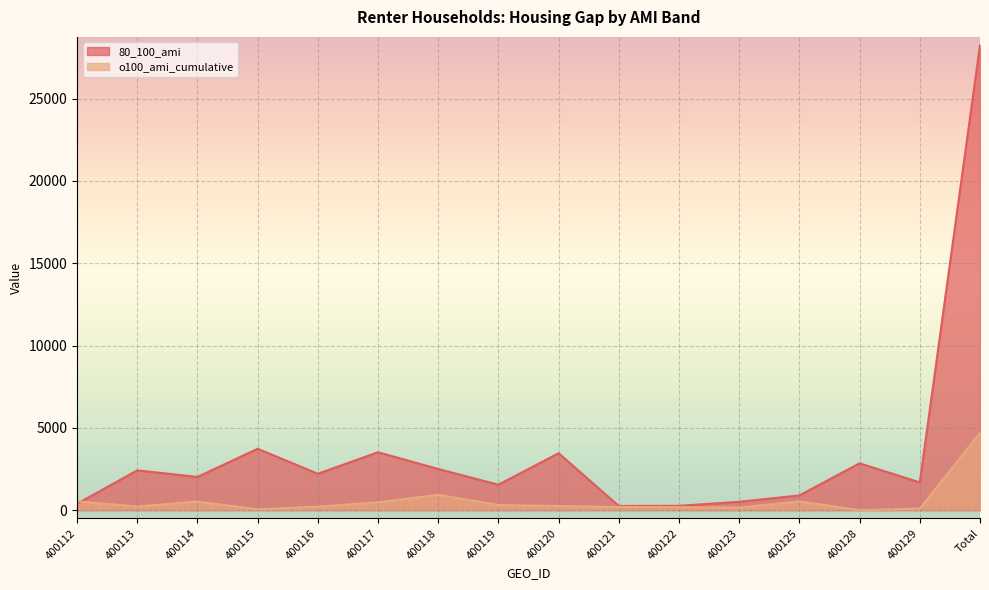

Reading right to left, what are all the values shown in this chart?

80_100_ami: Total=28256	400129=1687	400128=2847	400125=896	400123=507	400122=263	400121=256	400120=3461	400119=1547	400118=2502	400117=3520	400116=2213	400115=3731	400114=2019	400113=2419	400112=388
o100_ami_cumulative: Total=4692	400129=97	400128=0	400125=537	400123=157	400122=183	400121=194	400120=252	400119=317	400118=933	400117=476	400116=216	400115=49	400114=525	400113=223	400112=533